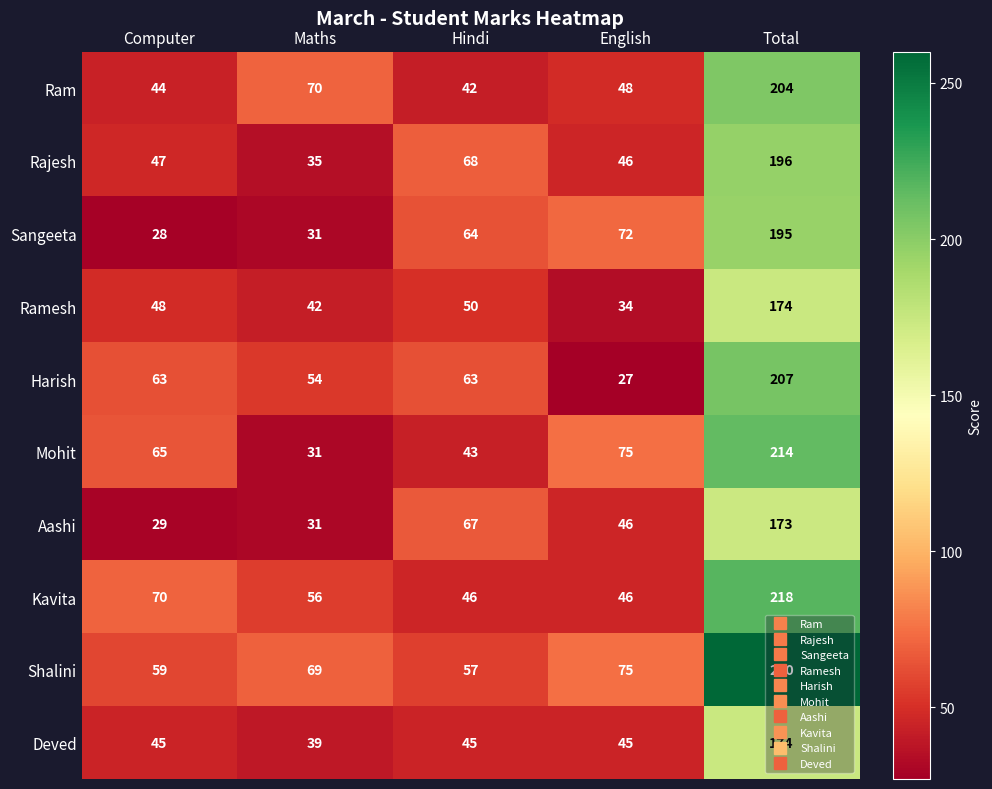

At which label is Aashi closest to 101?

Hindi